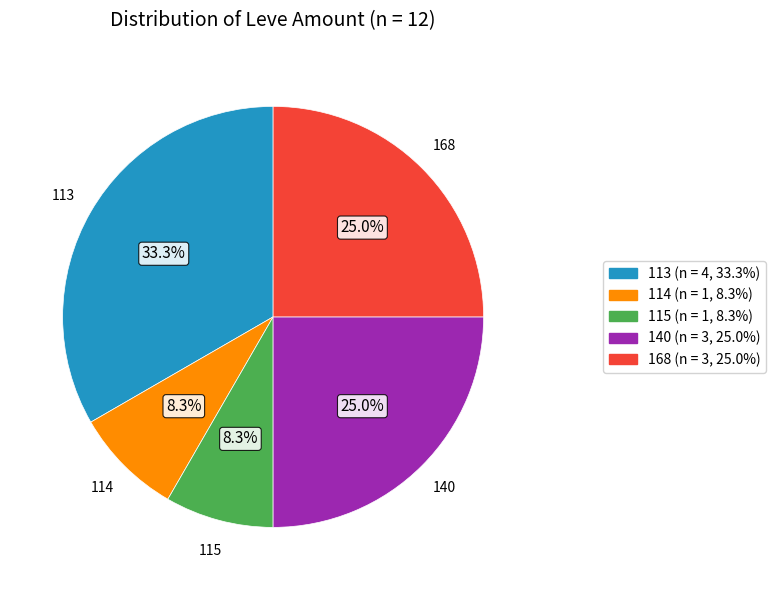

Is it true that 140 is 1% of the pie?

False